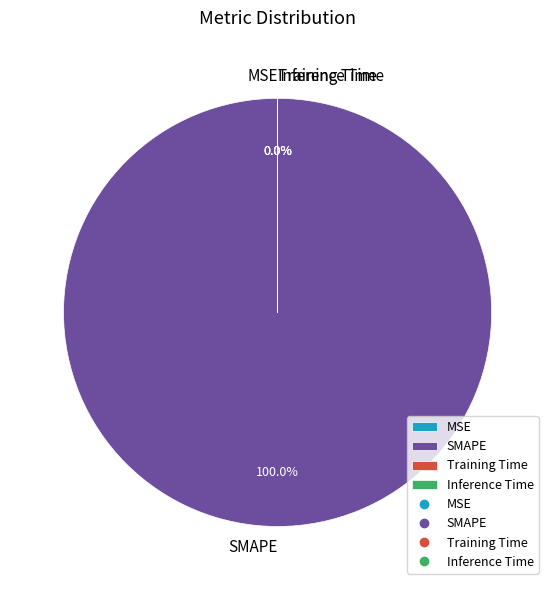

Which category accounts for the majority?

SMAPE